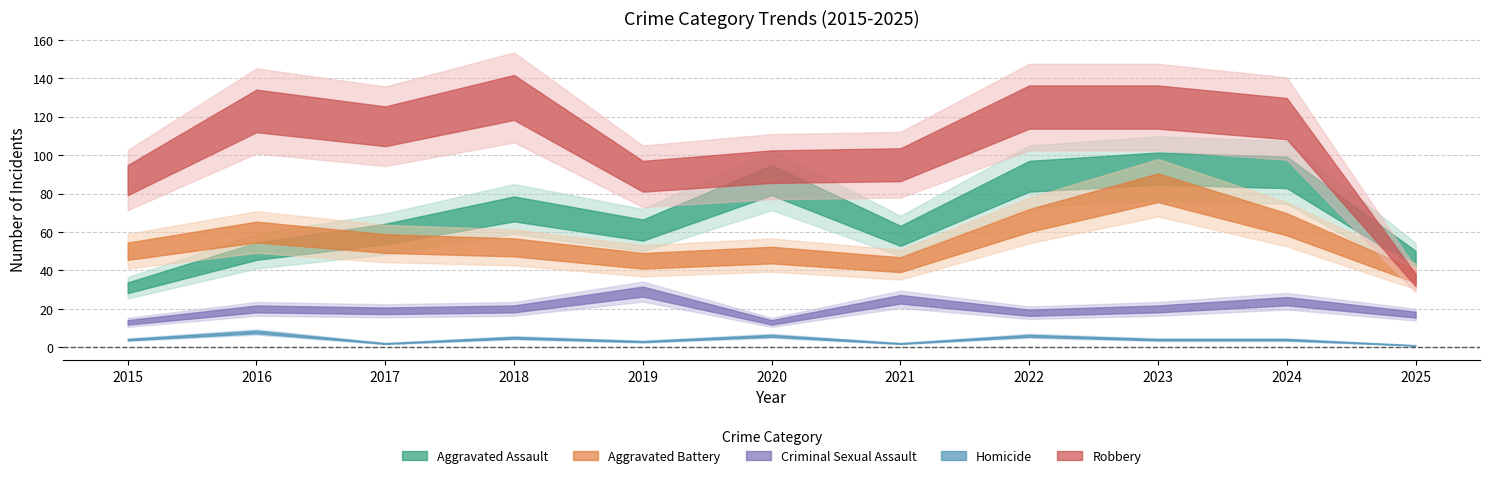

True or false: Homicide has a value of 1 at 2015.

False